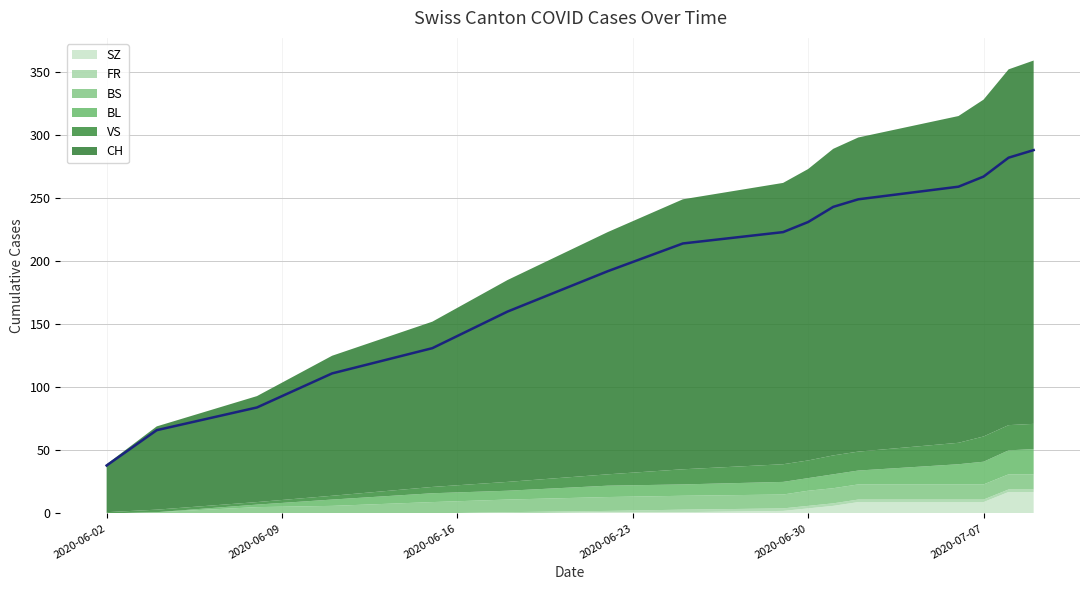

True or false: BS has more than 2 interior local peaks.

False